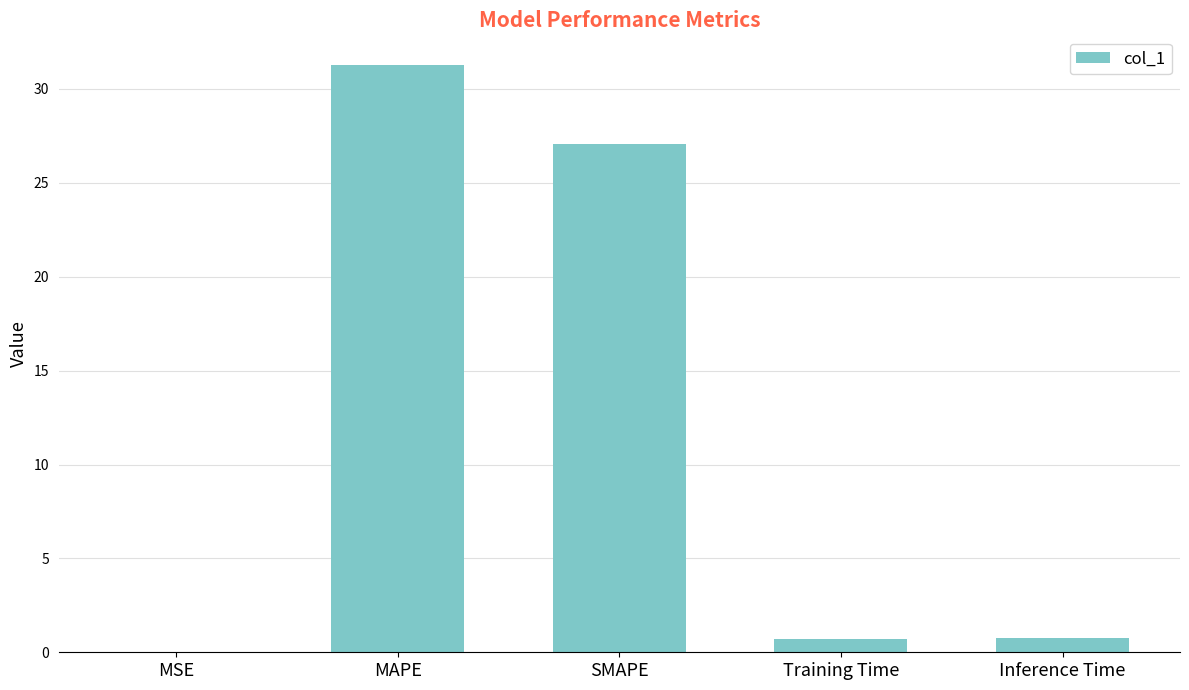

The chart shows a value of 0.0 at MSE. True or false?

True